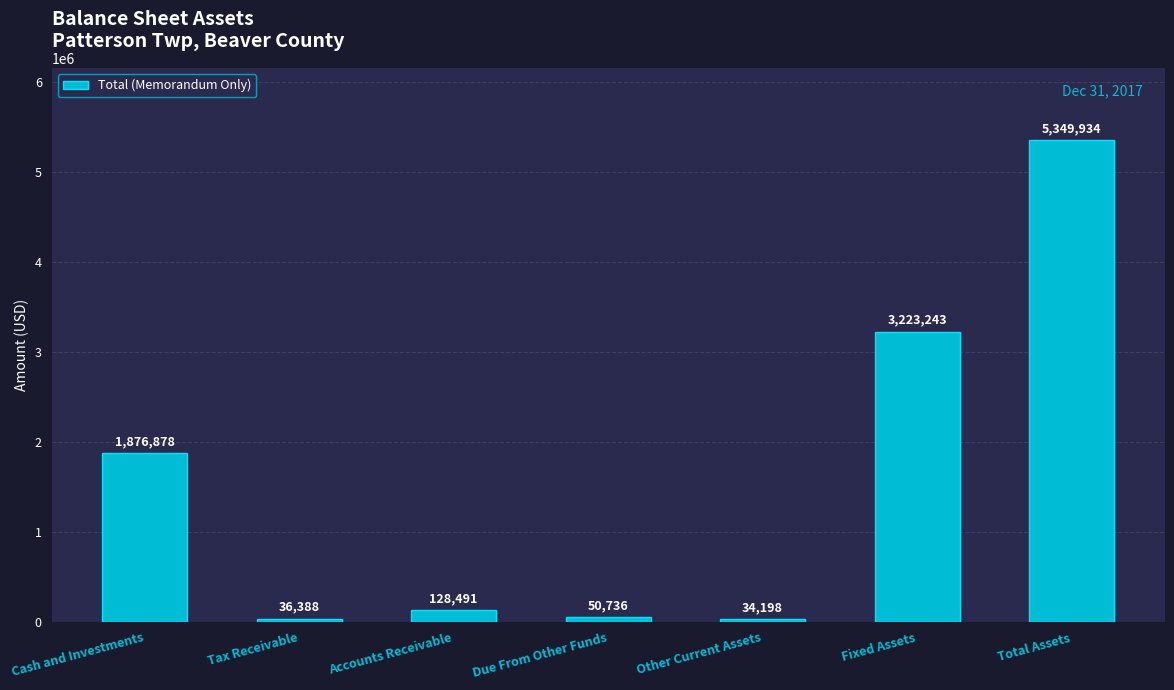

How many data points does each series have?

7